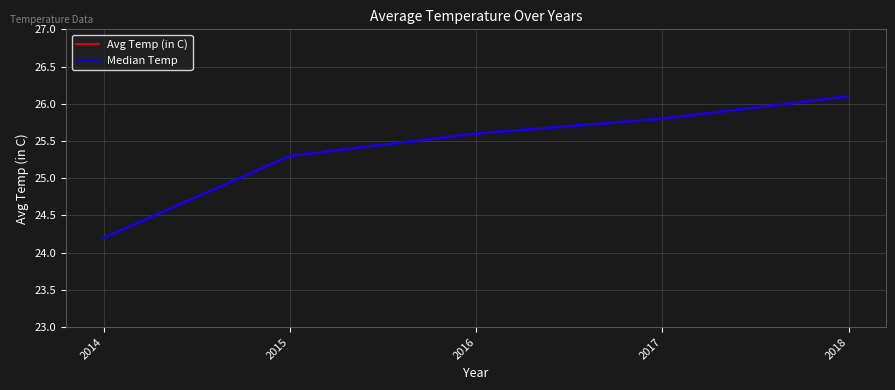

What is the approximate value of Avg Temp (in C) at 2014?

24.2